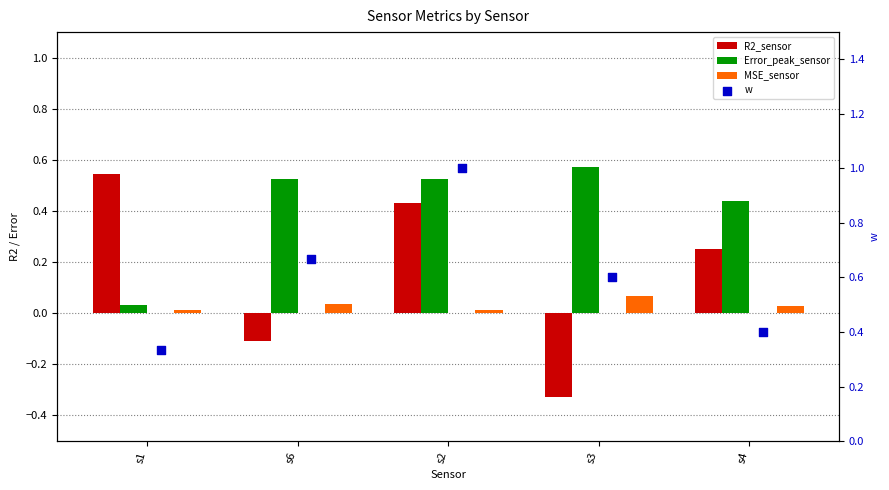

At which category is the sum across all series the highest?

s2